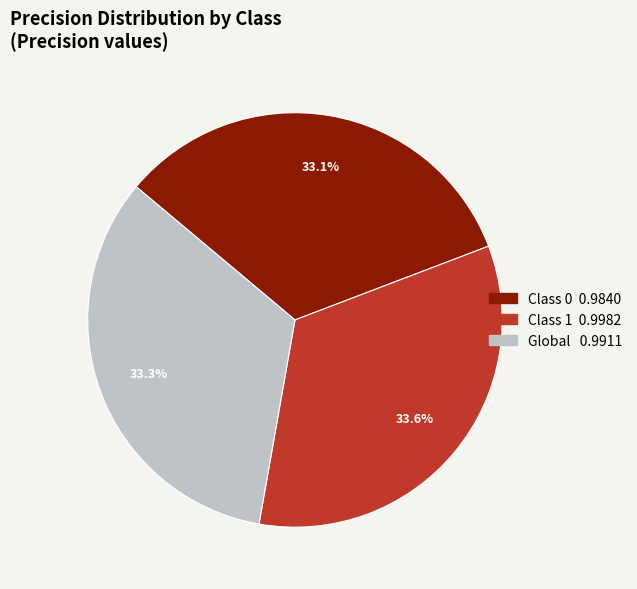

To the nearest percent, what is the average slice percentage?

33%